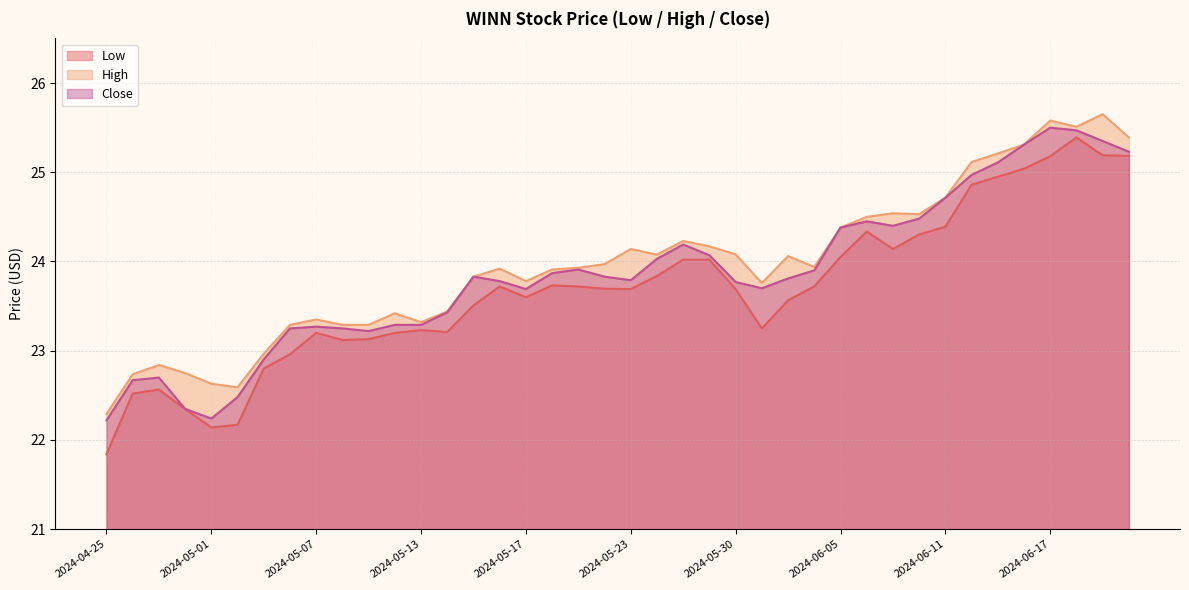

Which series has the largest total across all categories?

High